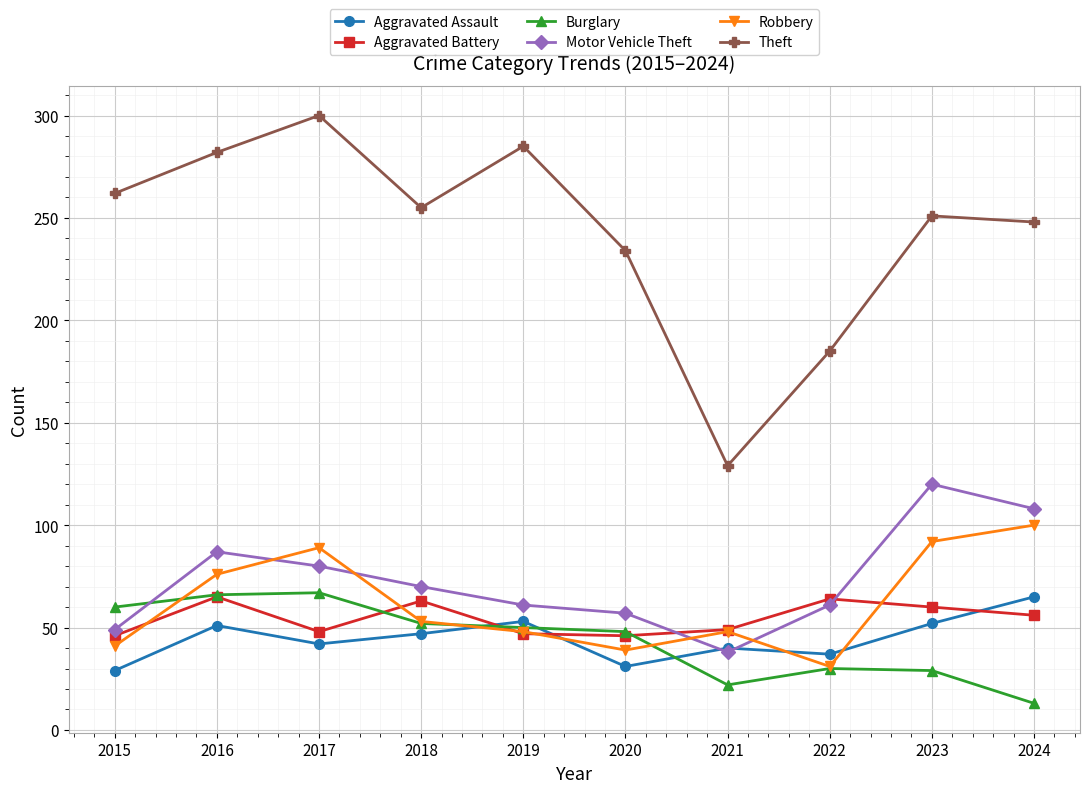

Which series has the largest total across all categories?

Theft